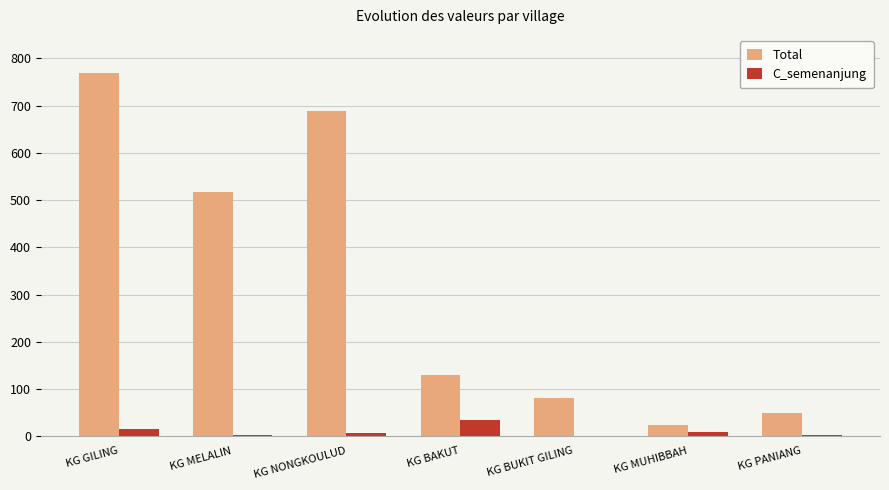

What is the spread (max minus min) of values at KG GILING?

754